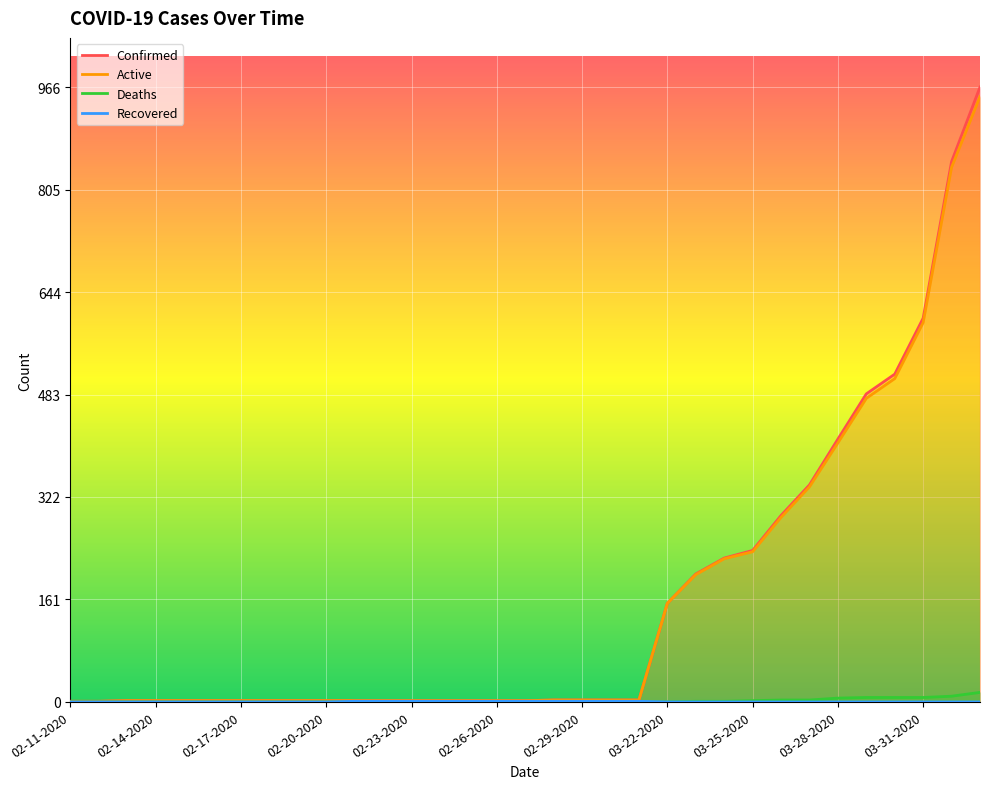

How many lines are shown in the chart?

4